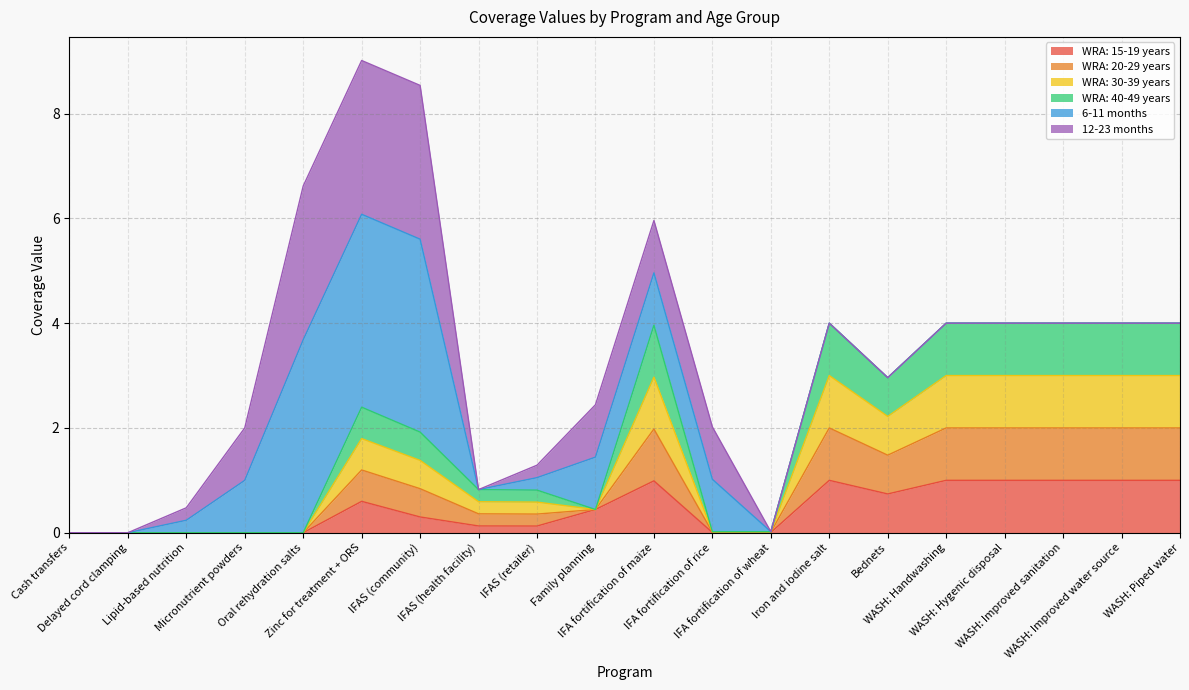

Where is the first local minimum for WRA: 30-39 years?

Family planning